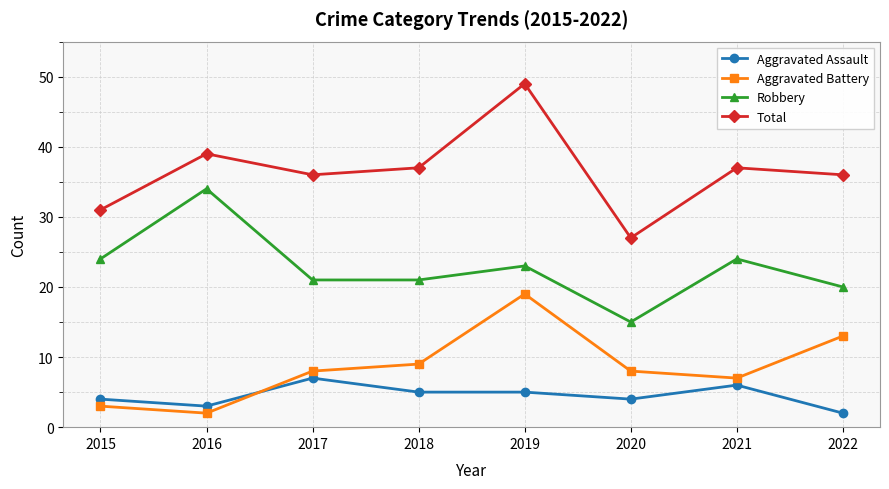

The Aggravated Assault series shows 5 at 2016. True or false?

False